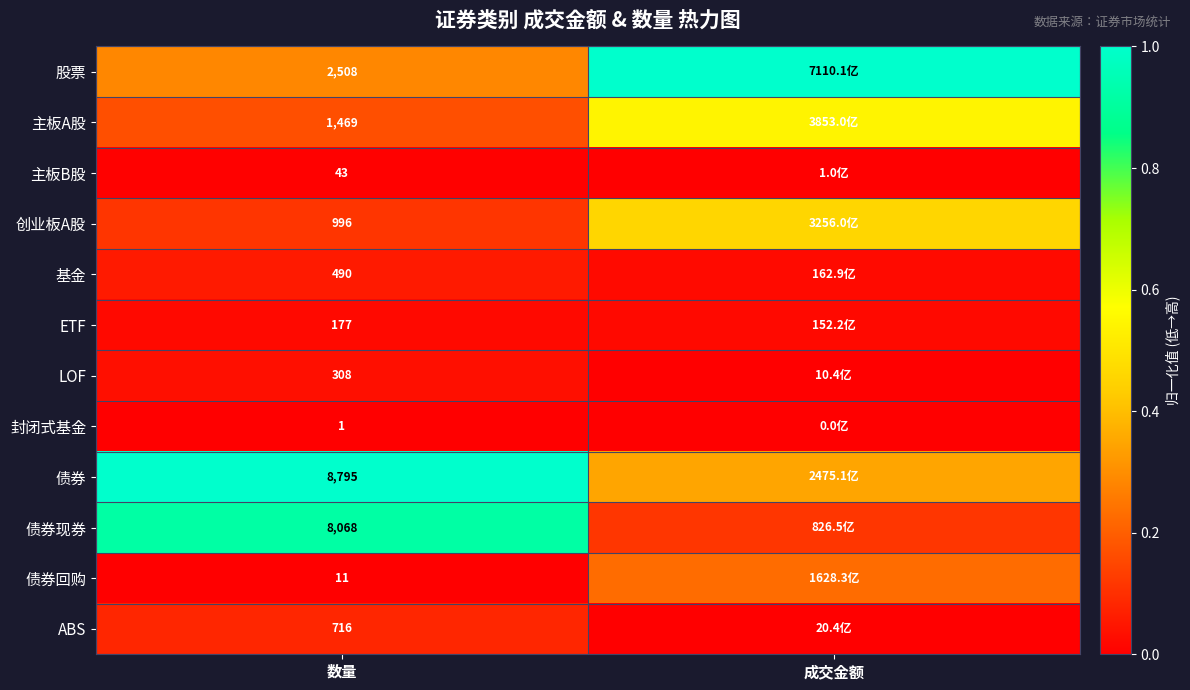

True or false: ABS has a value of 0.1 at 数量.

True